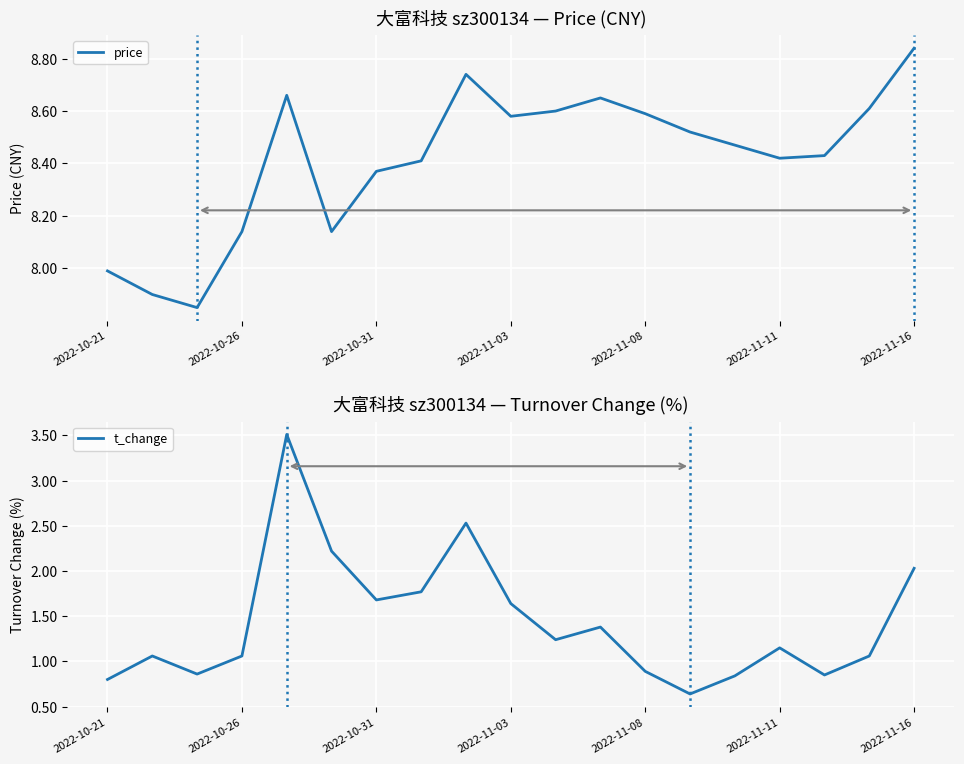

At 11, list the series in order from largest to smallest.

price, t_change